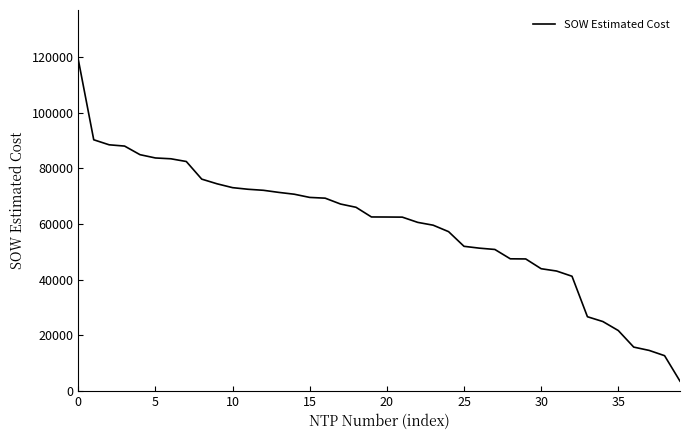

What is the smallest value displayed?

3425.6